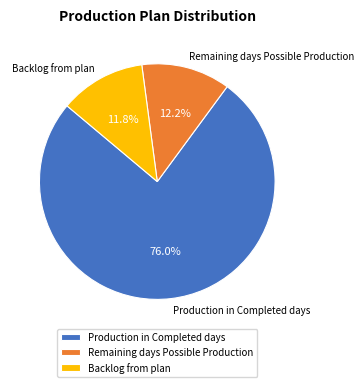

How much of the chart is everything except Production in Completed days?

24.0%